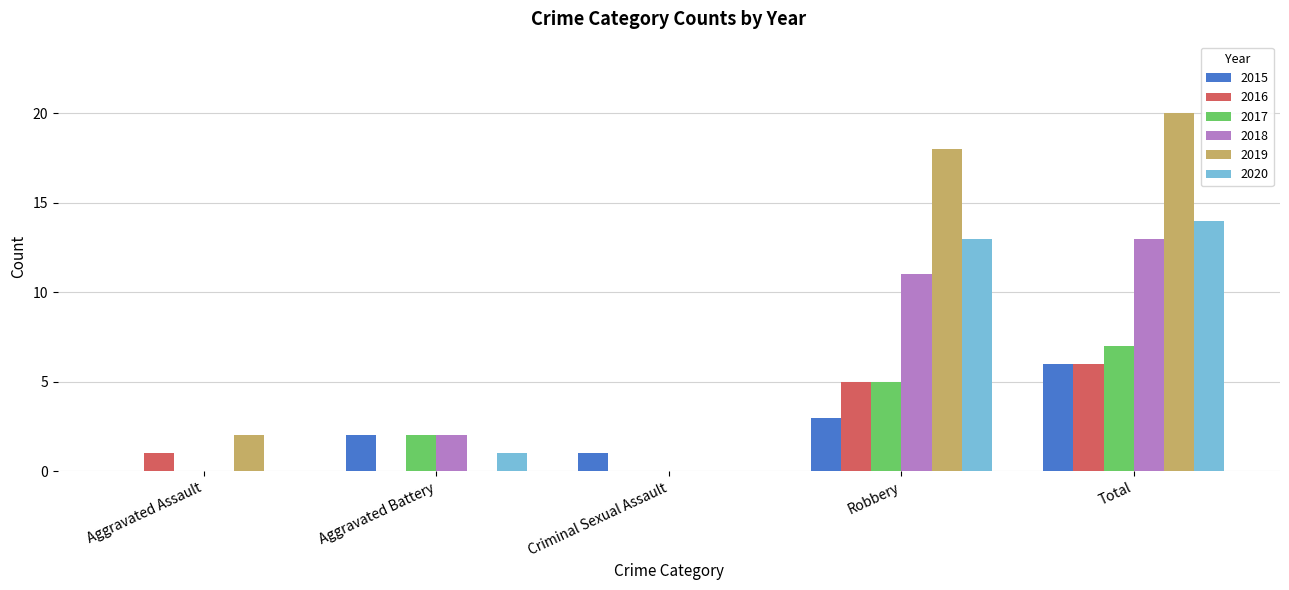

What is the sum of the 2019 values at Total and Criminal Sexual Assault?

20